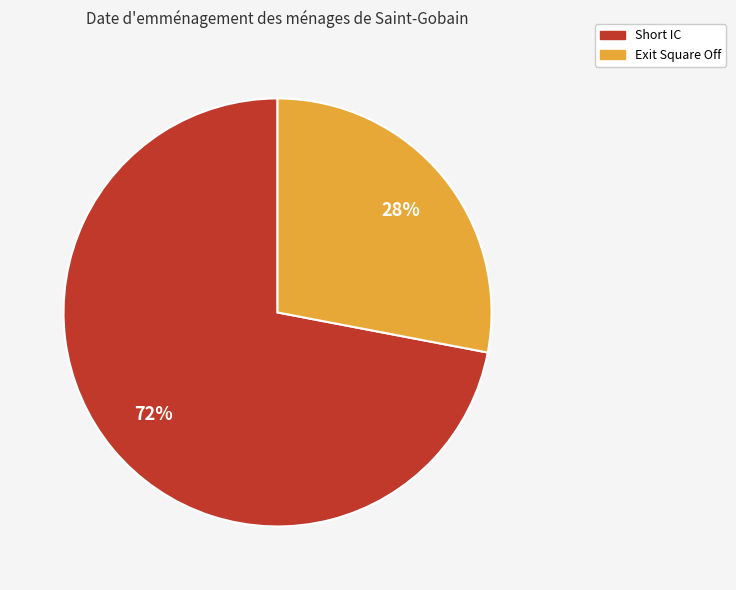

Which has a higher value, Short IC or Exit Square Off?

Short IC